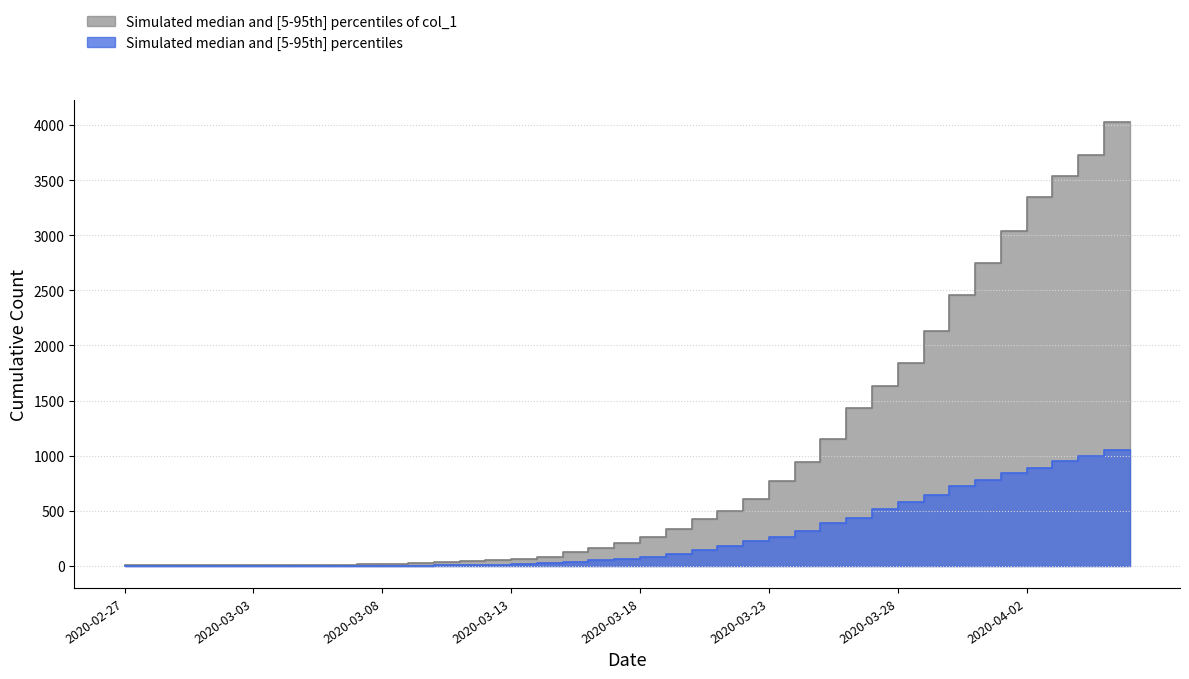

What is the total value across all series at 2020-04-06?

5082